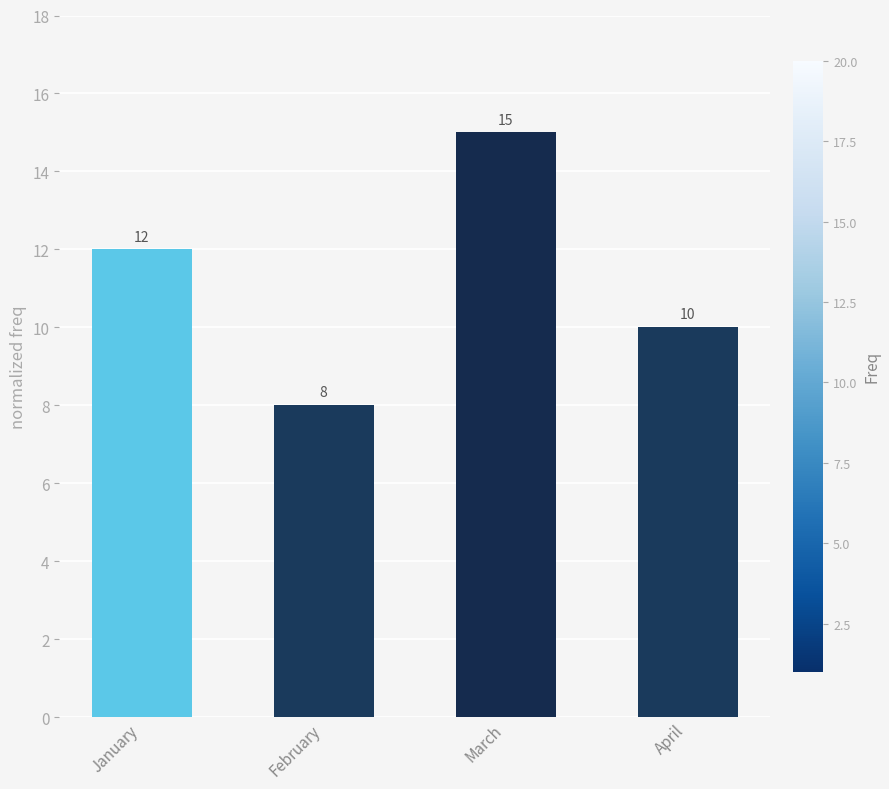

What is the difference between the maximum and second lowest values?

5